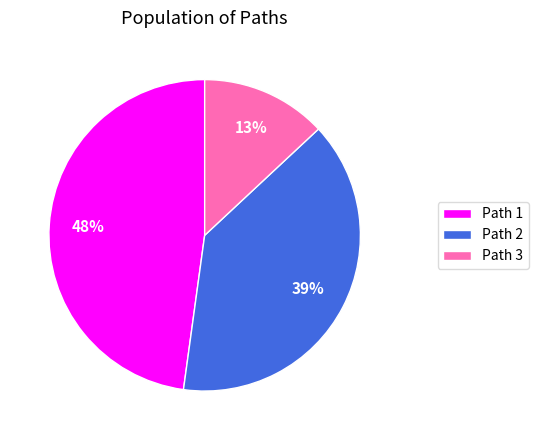

What is the ratio of the value at Path 3 to the value at Path 1?

0.3